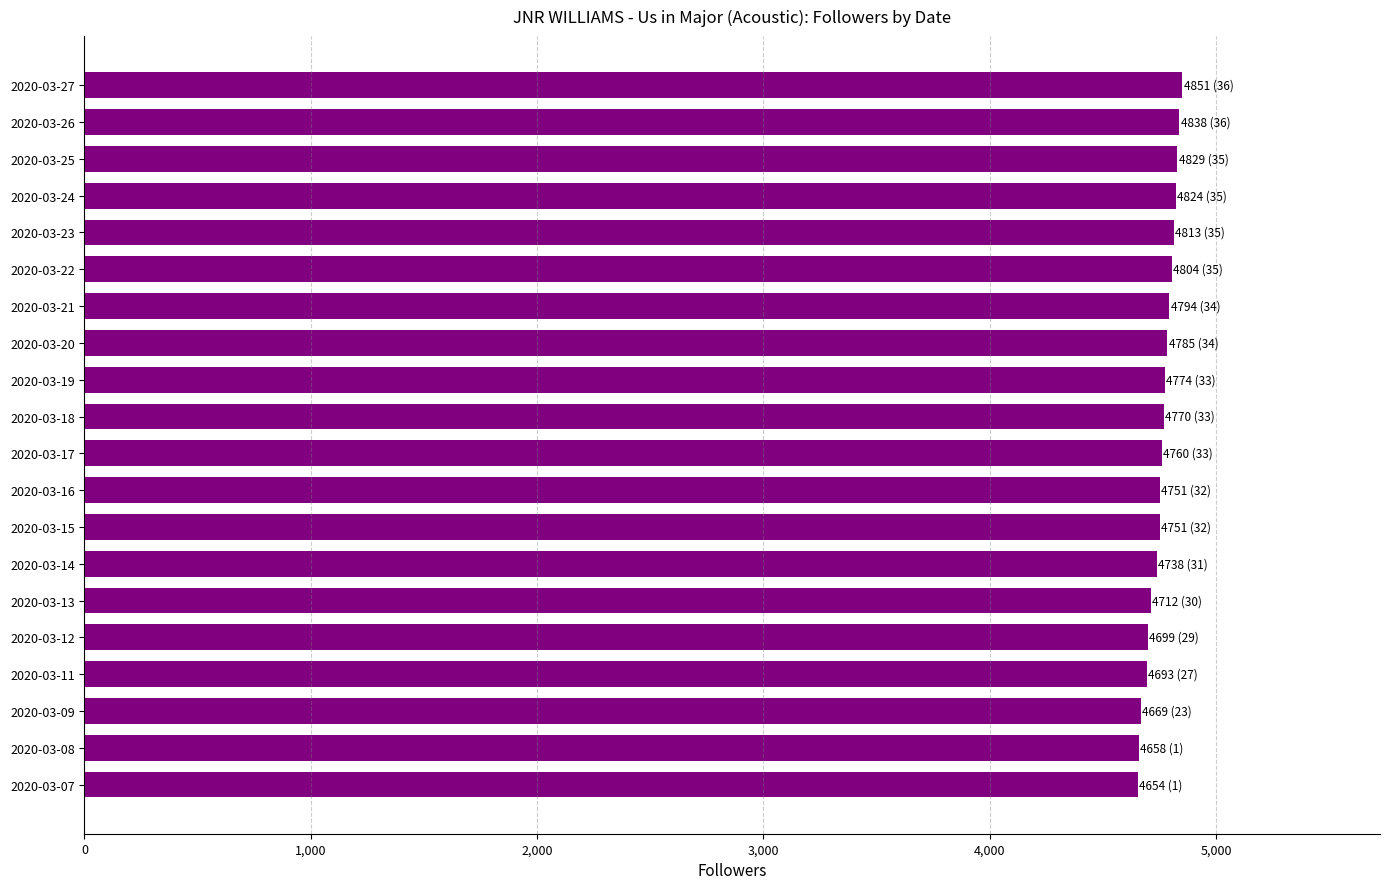

Approximately how many times larger is the value at 2020-03-19 compared to 2020-03-25?

1.0